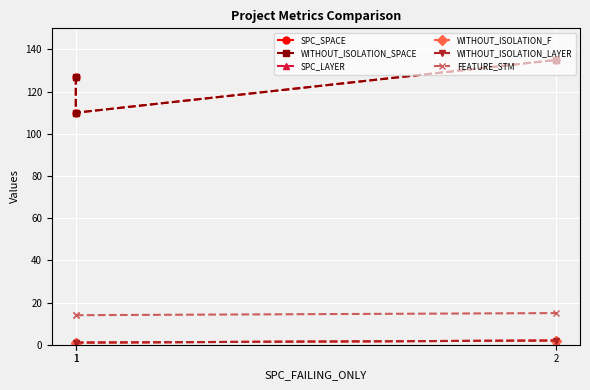

Which has a higher value, 1 or 1?

1